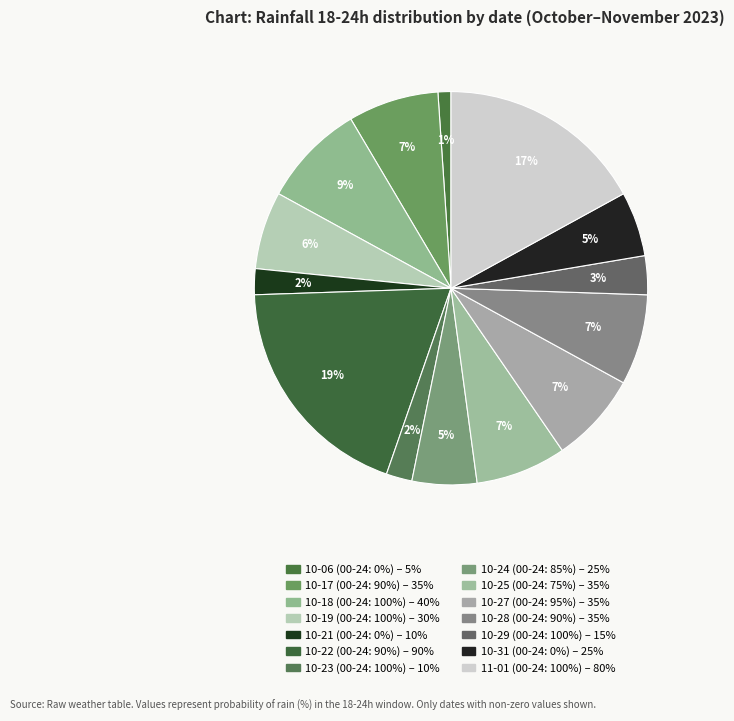

Which category has the biggest portion of the pie?

2023-10-22